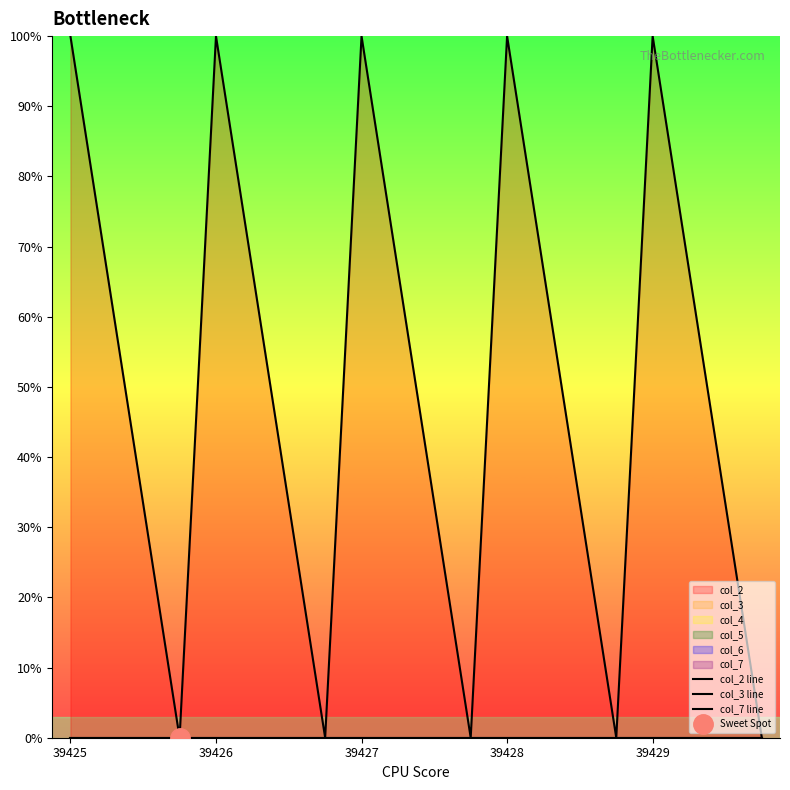

True or false: col_2 line has a value of 50.5 at 6.

False